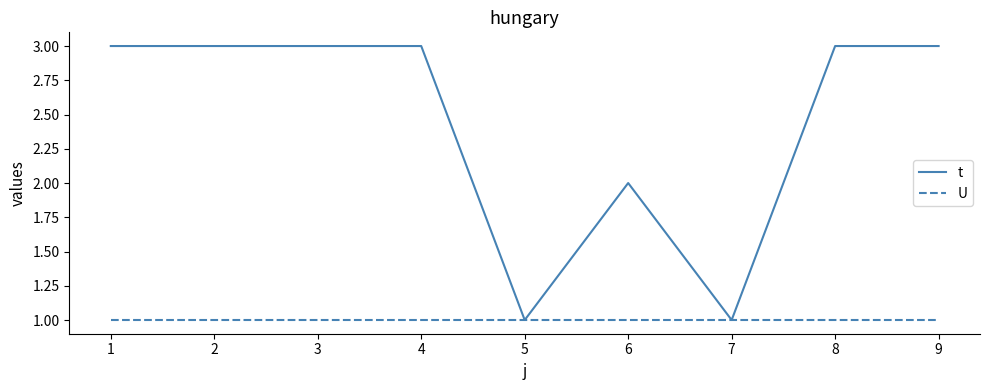

True or false: t has a value of 3 at 3.

True